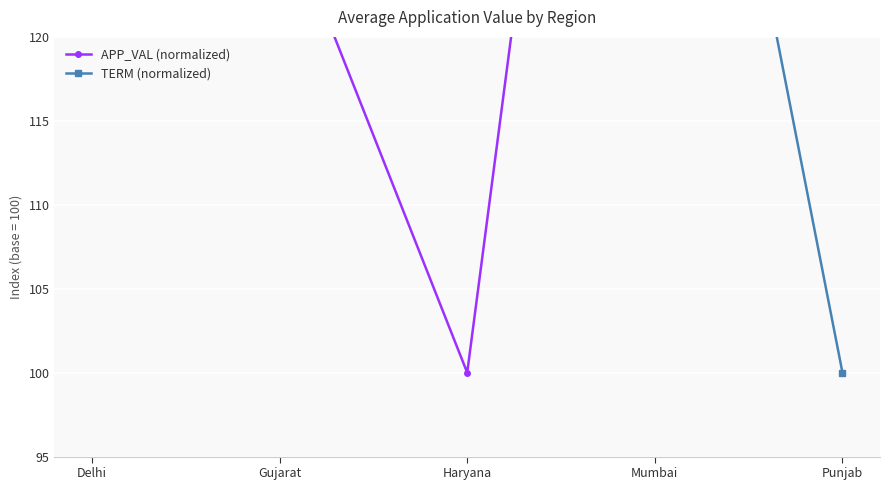

True or false: APP_VAL (normalized) has a value of 163.1 at Punjab.

True